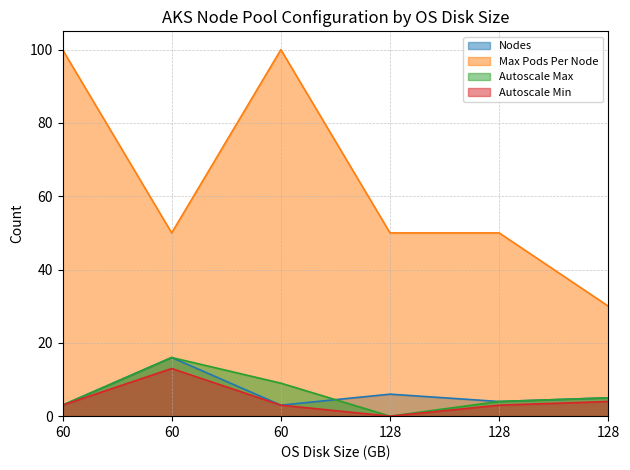

List the labels in order of Max Pods Per Node value, largest first.

60, 60, 60, 128, 128, 128